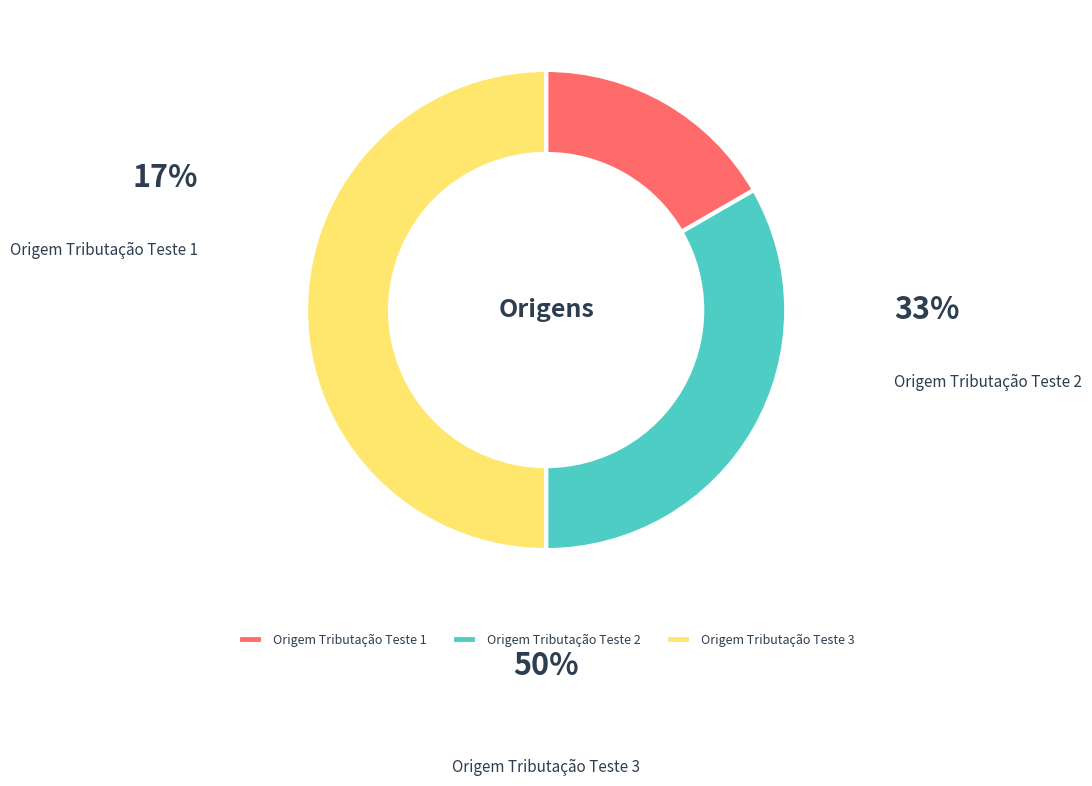

Between Origem Tributação Teste 2 and Origem Tributação Teste 1, which is larger?

Origem Tributação Teste 2